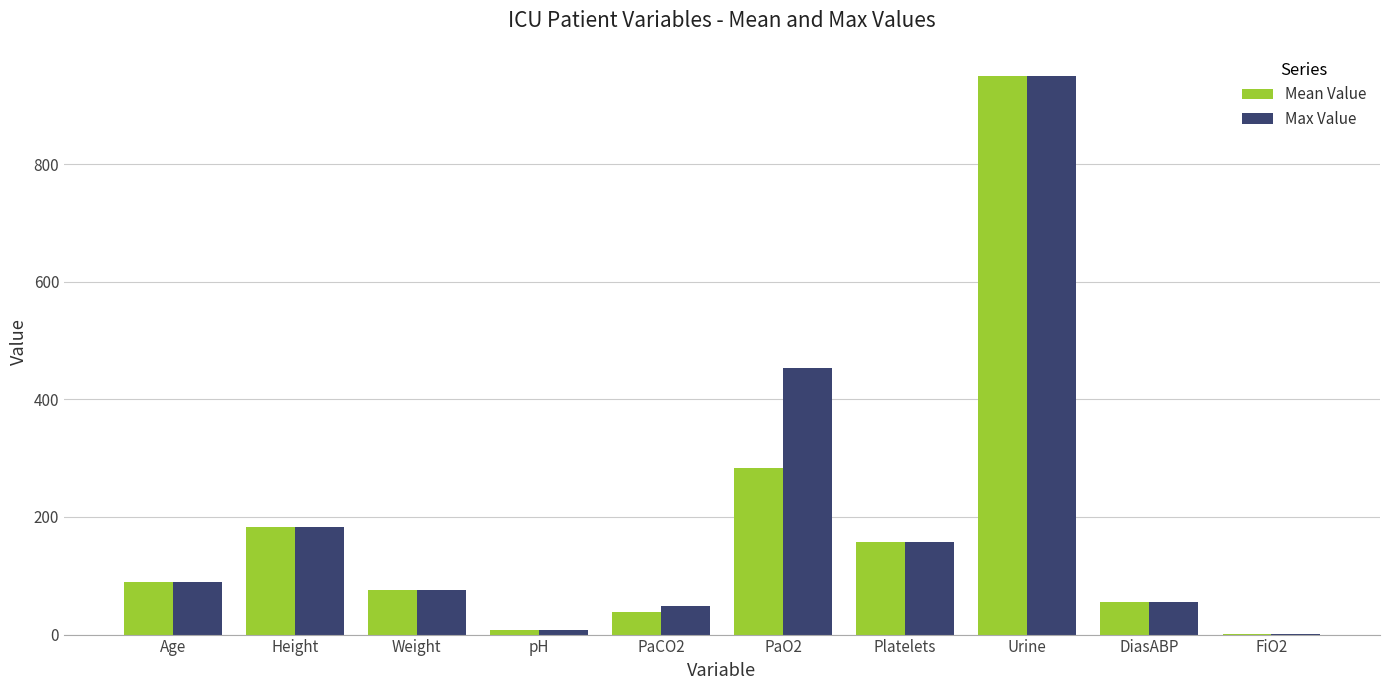

What is the total value across all series at Height?

365.8